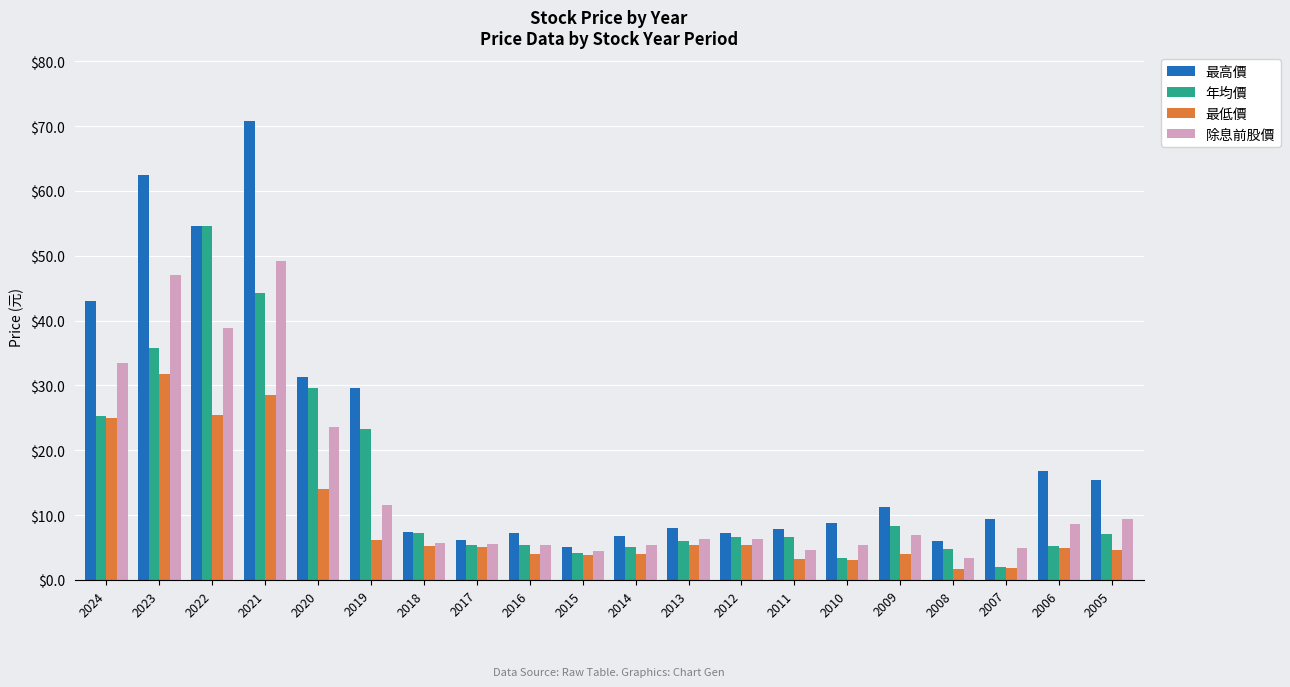

What are all the series names shown in the legend?

最高價, 年均價, 最低價, 除息前股價